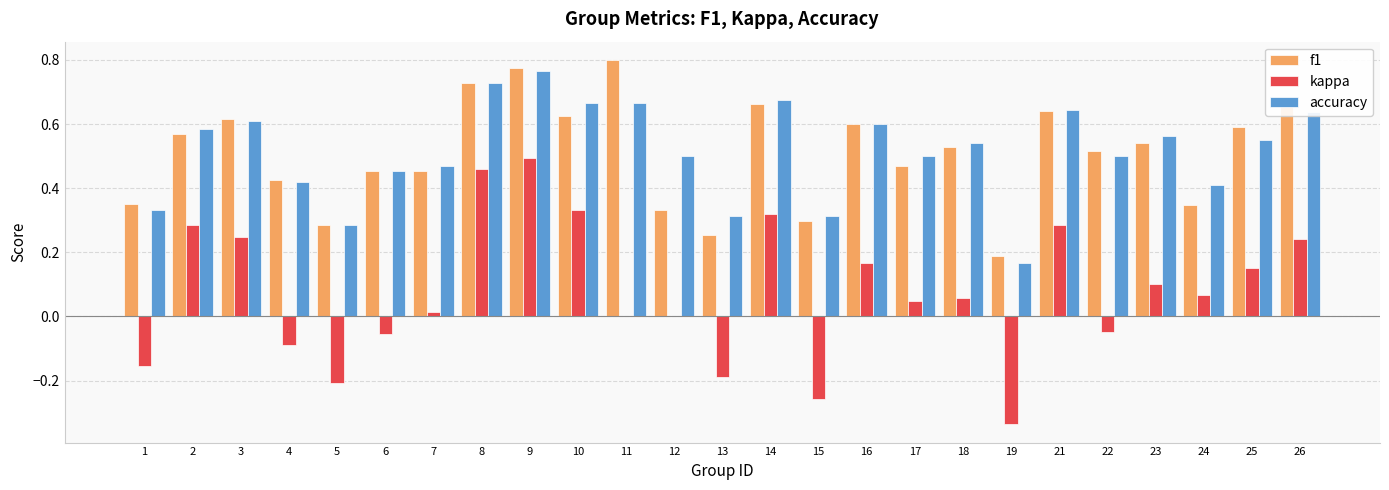

At which category does the chart reach its peak across all series?

11